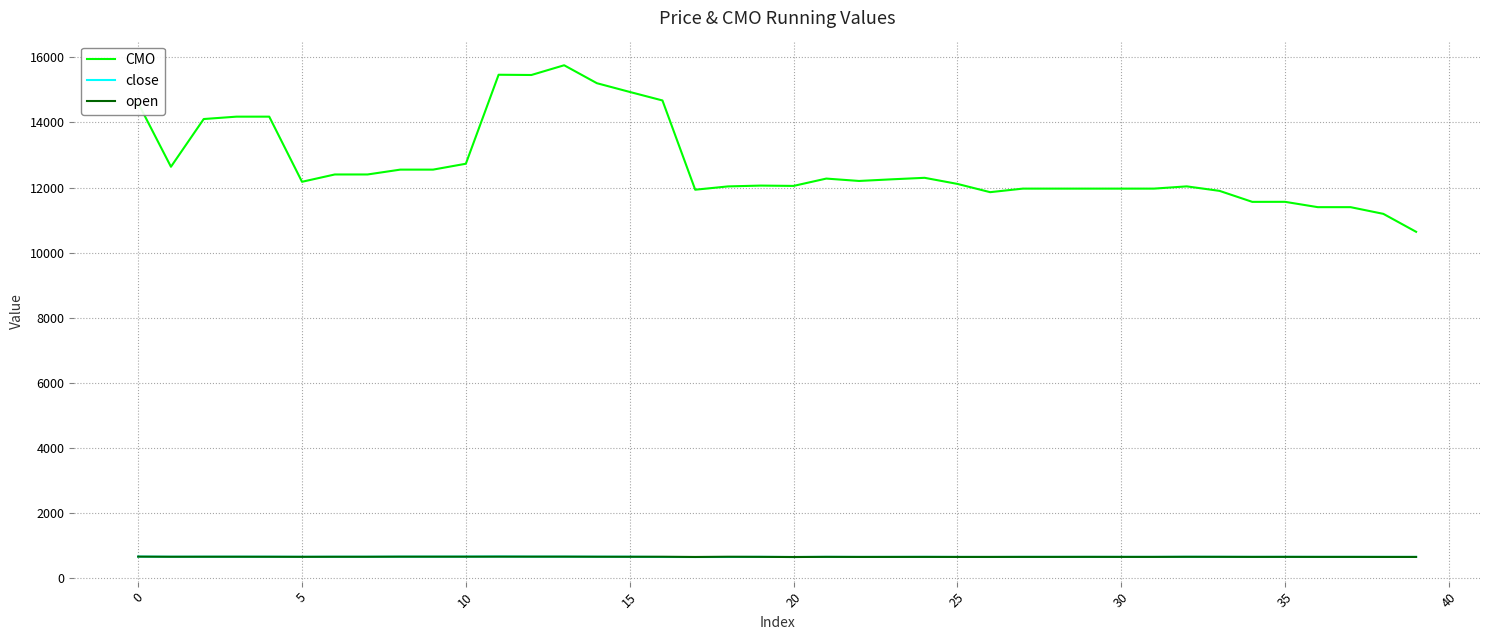

At how many categories does at least one series exceed 3951?

40